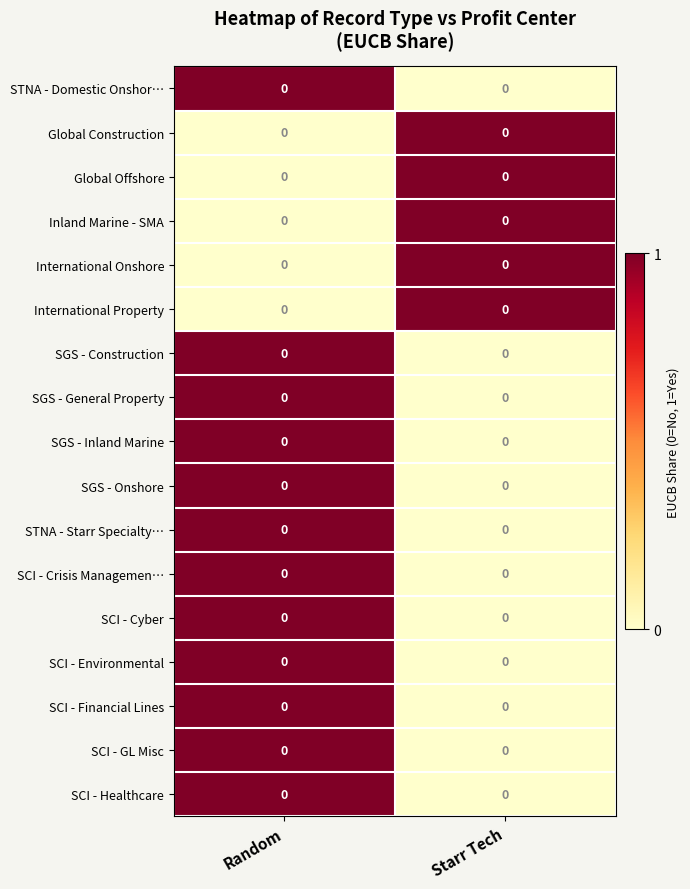

At how many categories does at least one series exceed 0?

2